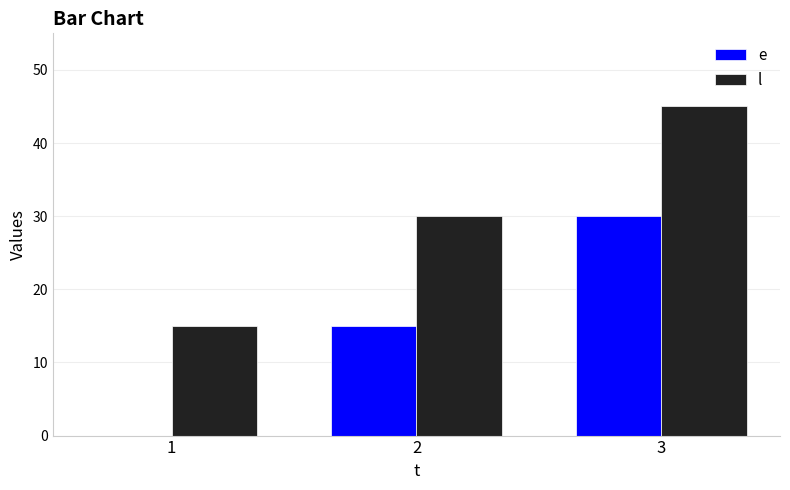

Reading right to left, list all the values displayed in this chart.

e: 3=30	2=15	1=0
l: 3=45	2=30	1=15